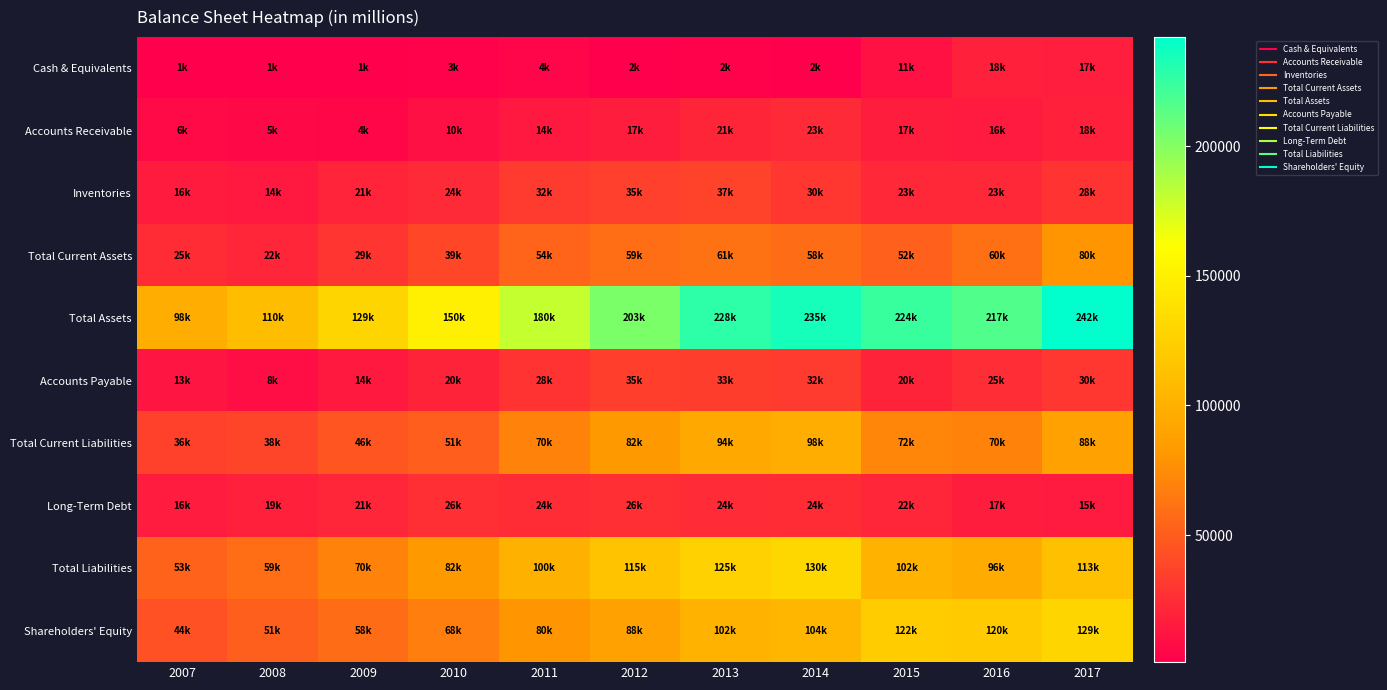

List the series in order of their peak value, highest first.

Total Assets, Total Liabilities, Shareholders' Equity, Total Current Liabilities, Total Current Assets, Inventories, Accounts Payable, Long-Term Debt, Accounts Receivable, Cash & Equivalents